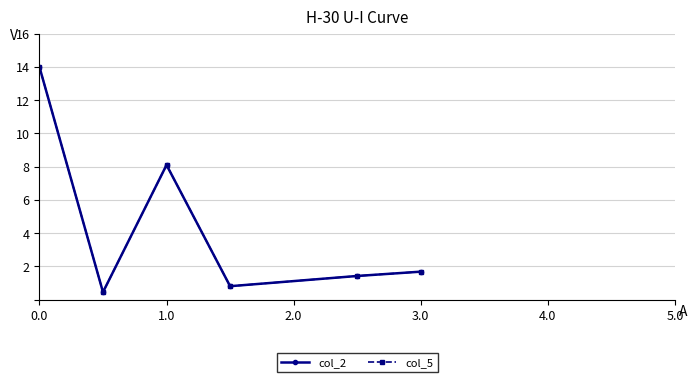

Is this an area chart (filled region under the line)?

No